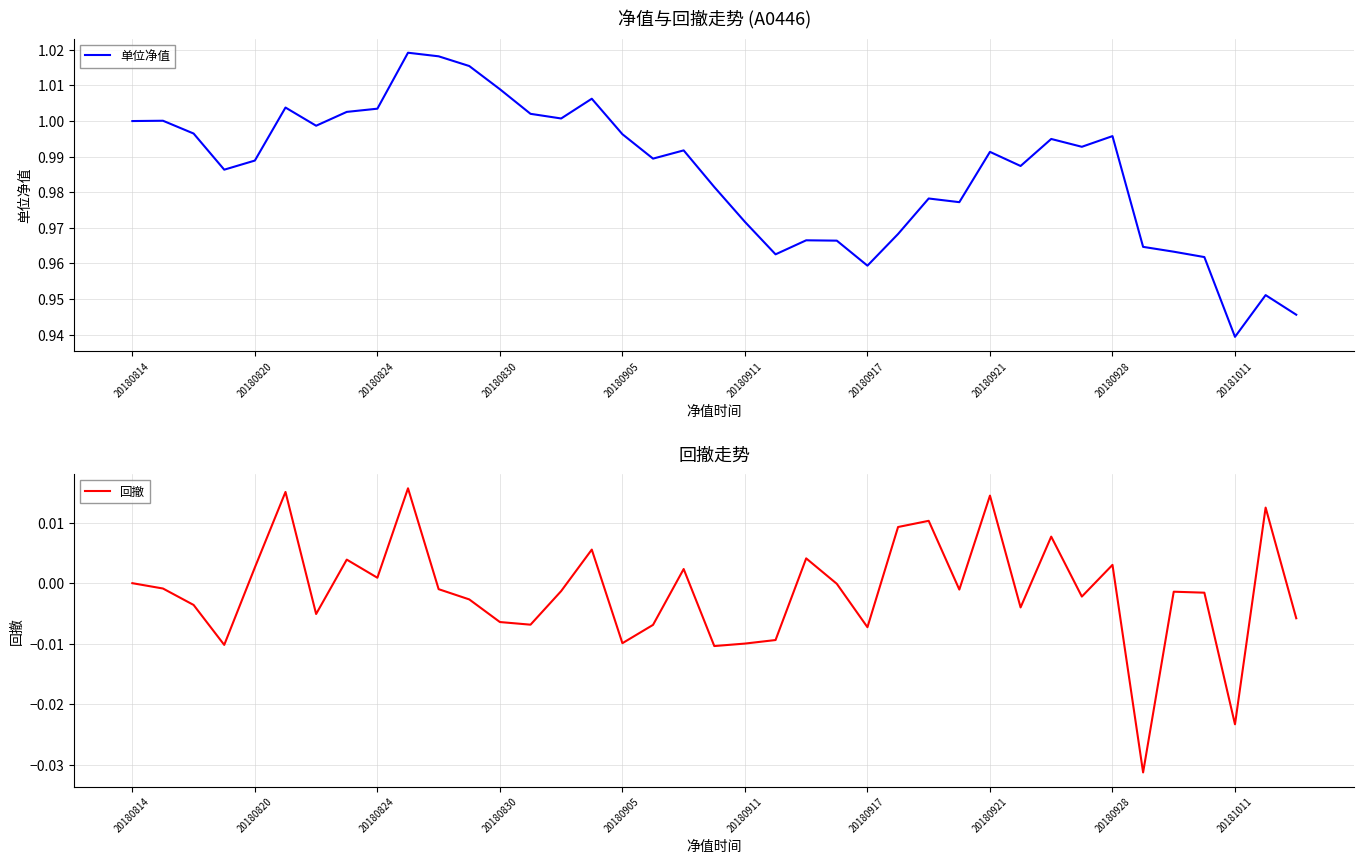

Which series changed the most between 15 and 25?

单位净值